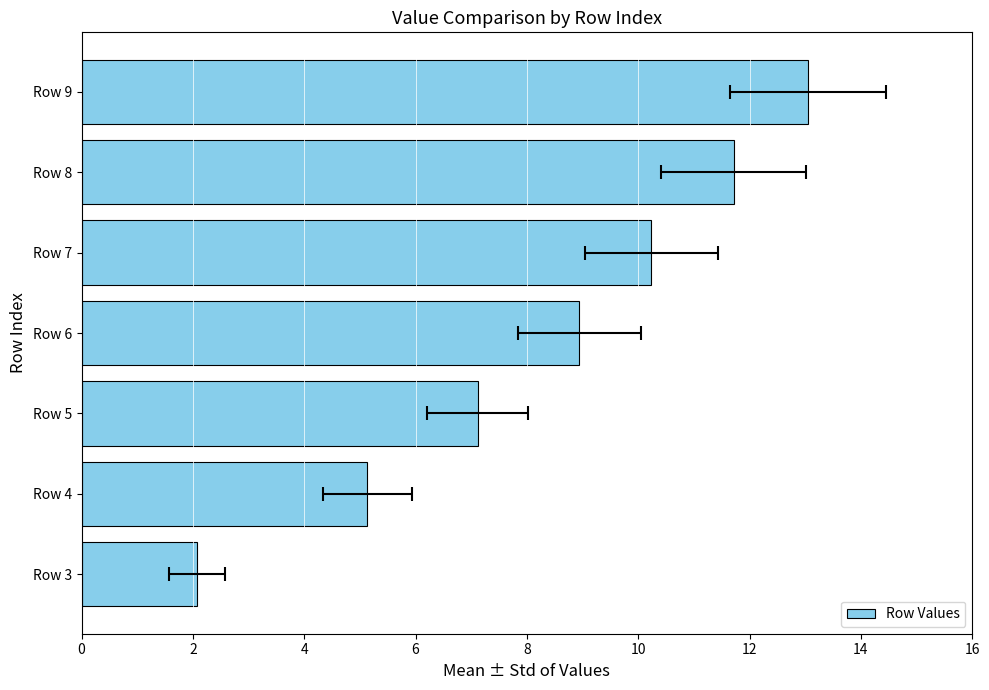

How many bars are there in total?

7